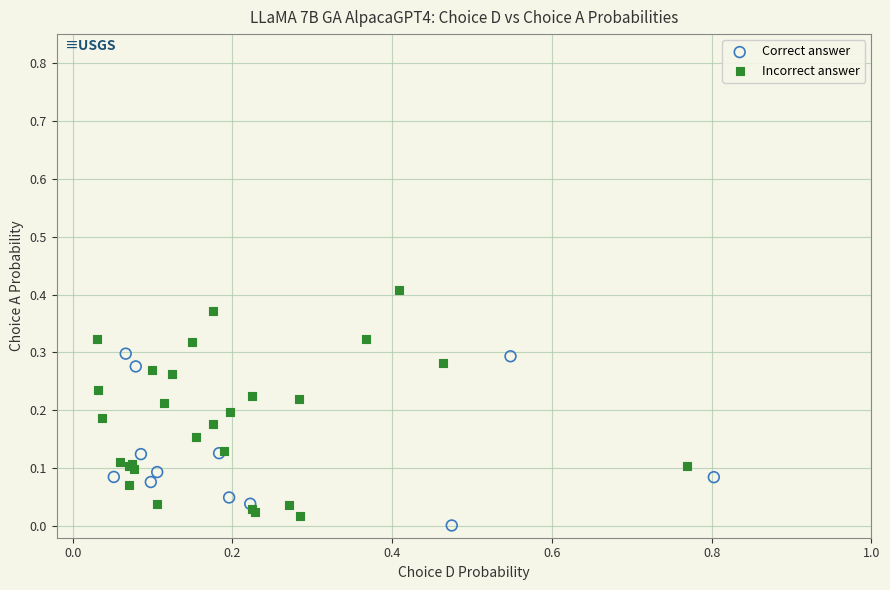

Which series has the widest spread of Y values?

Incorrect answer